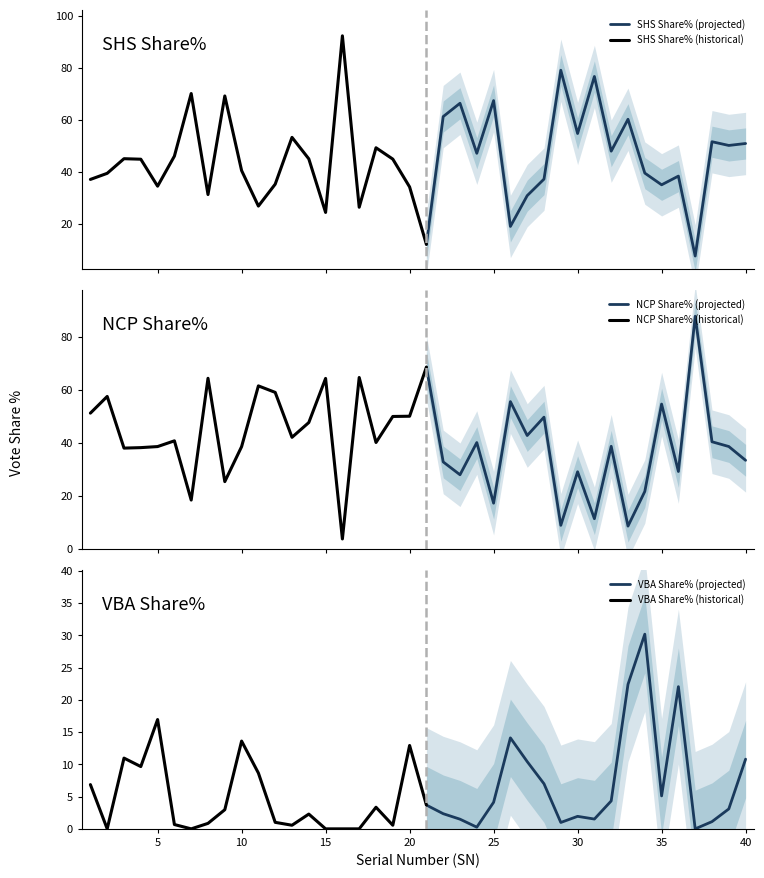

What is the minimum value for SHS Share% (projected)?

7.7